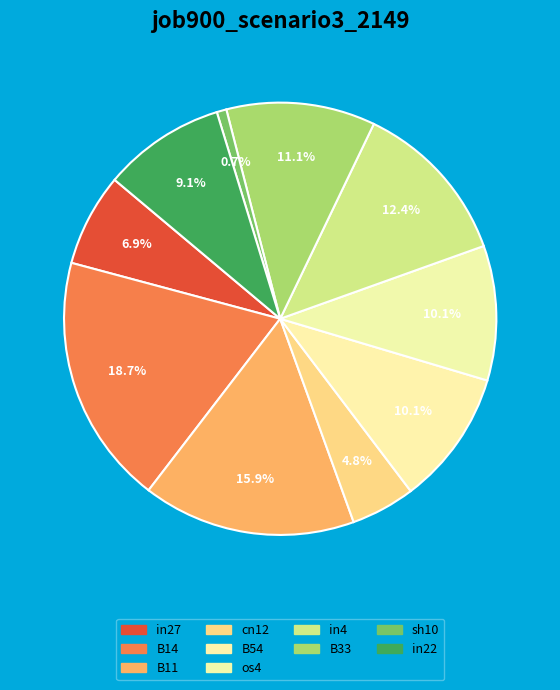

Is it true that B33 is 2% of the pie?

False